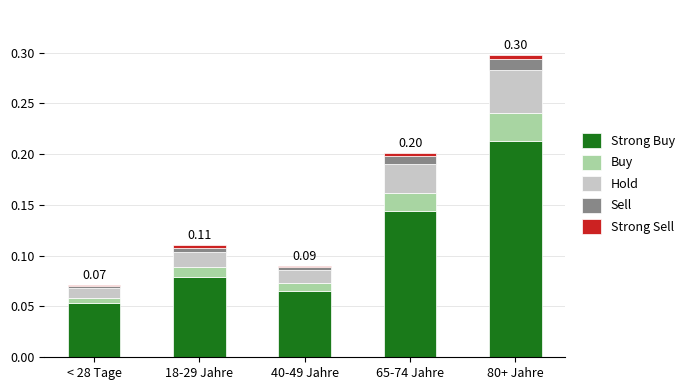

At which category is the sum across all series the highest?

80+ Jahre